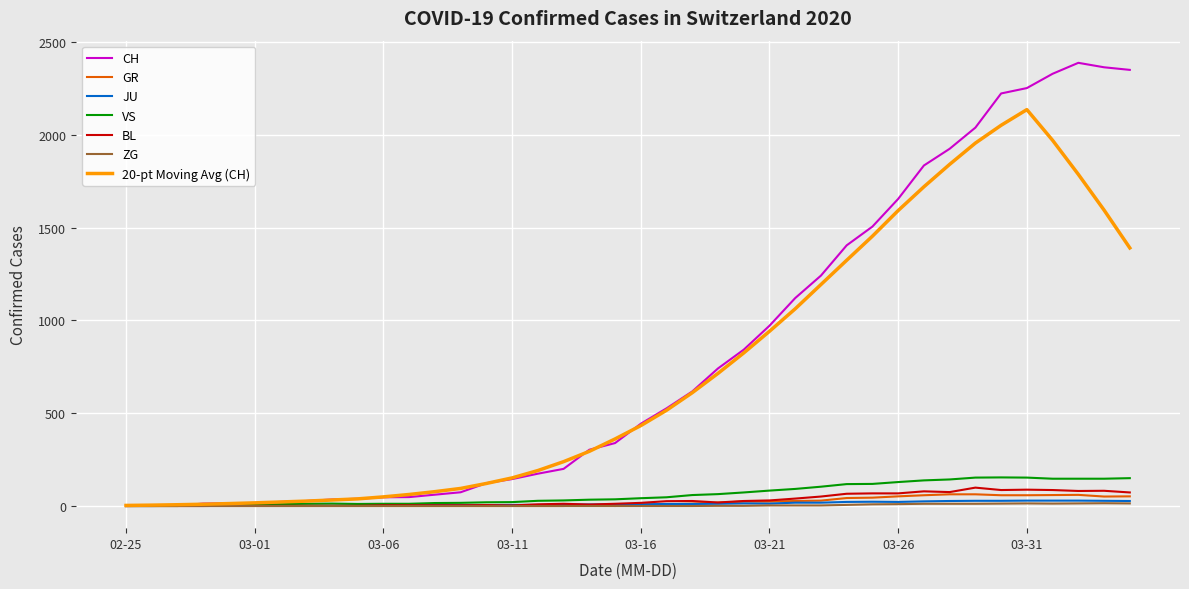

Count the number of categories in the chart.

40